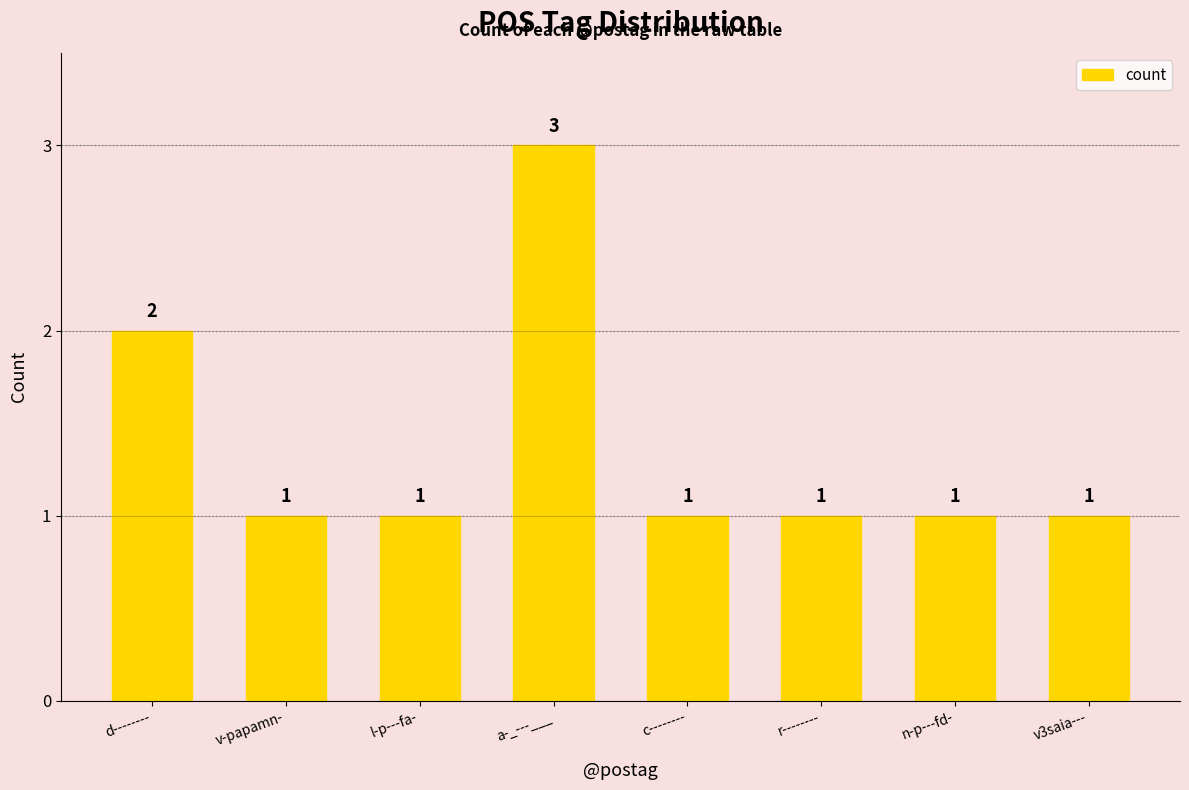

Is it true that the value at l-p---fa- is 2?

False